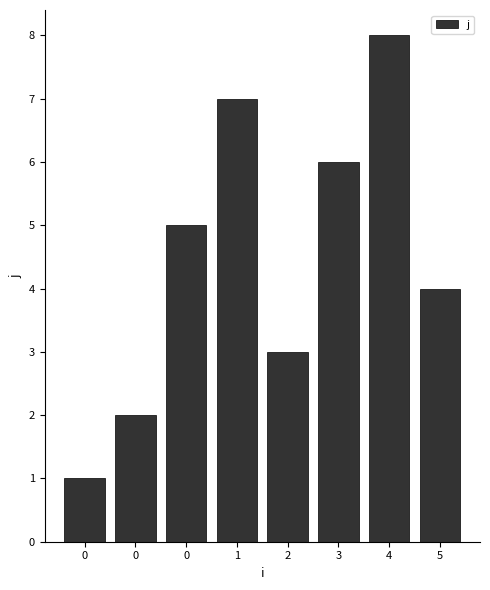

Is it true that the value at 1 is 7?

True